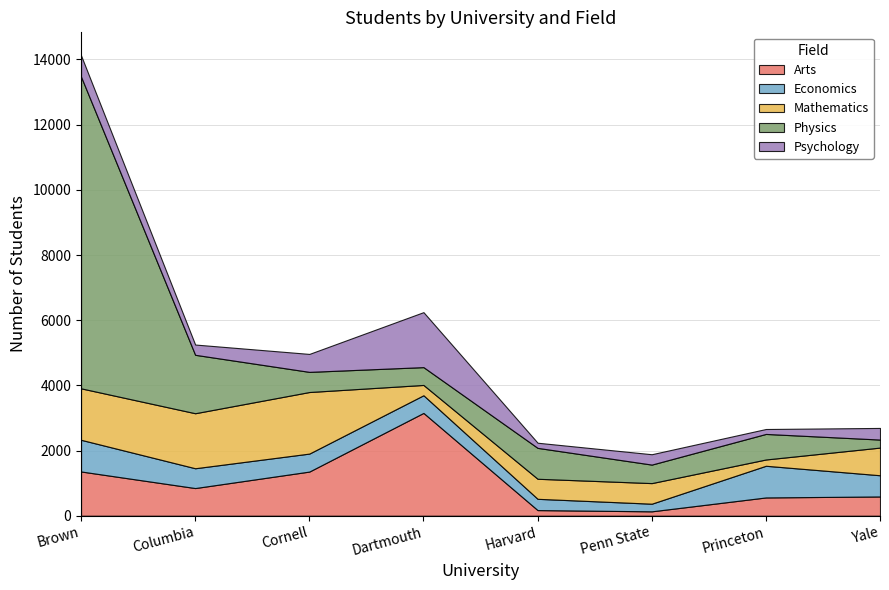

How many times do Mathematics and Physics cross each other?

5